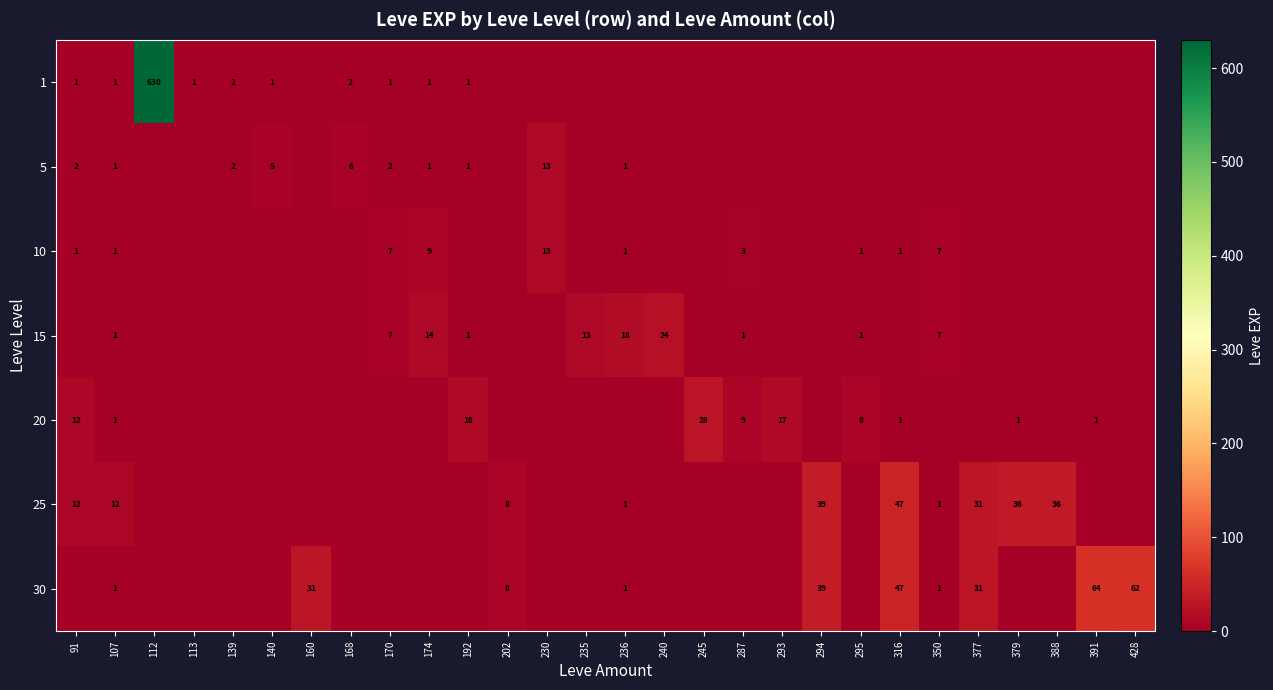

The 30 series shows 39 at 294. True or false?

True